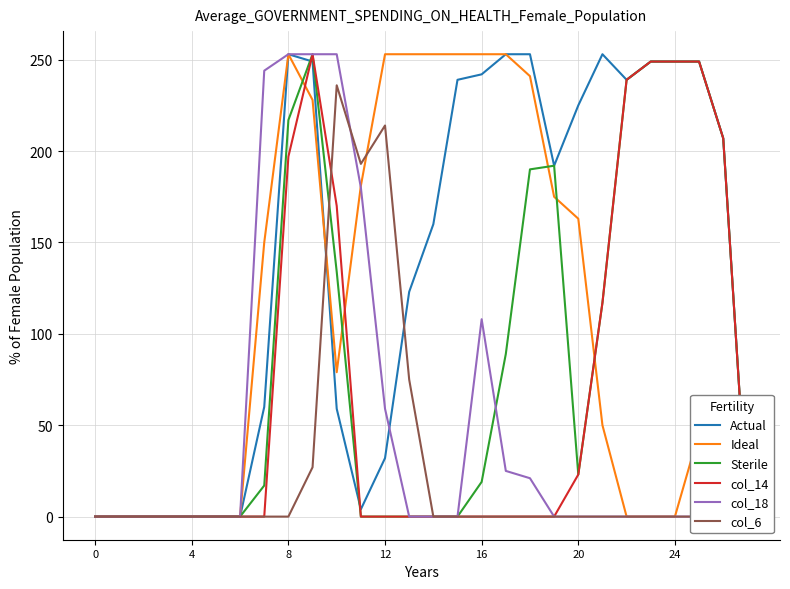

What are all the series names shown in the legend?

Actual, Ideal, Sterile, col_14, col_18, col_6